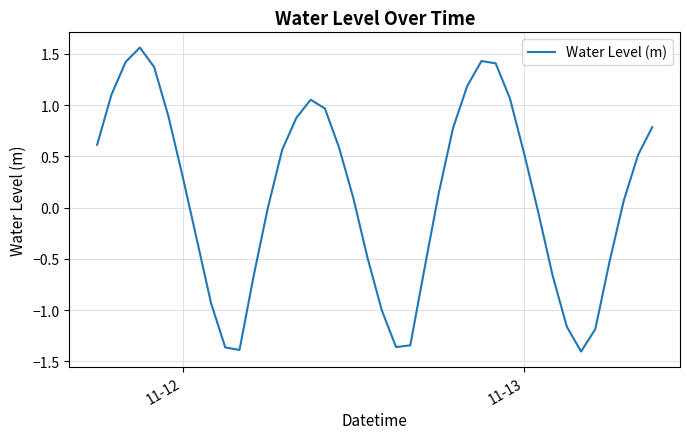

What is the difference between the maximum and minimum values?

3.0